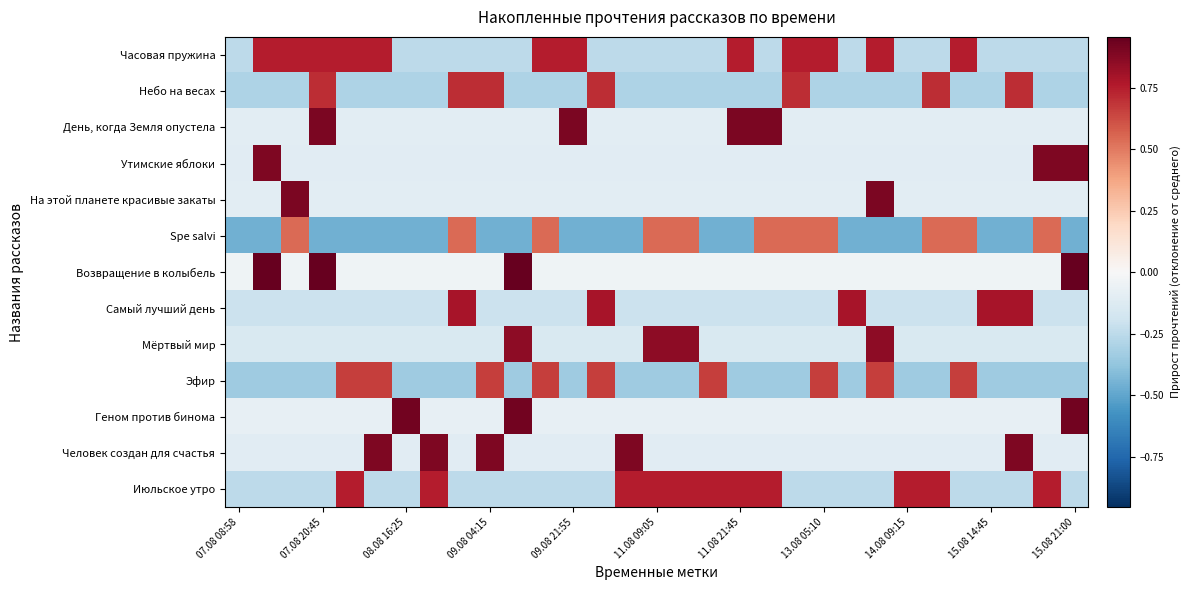

How many categories are shown in the chart?

31